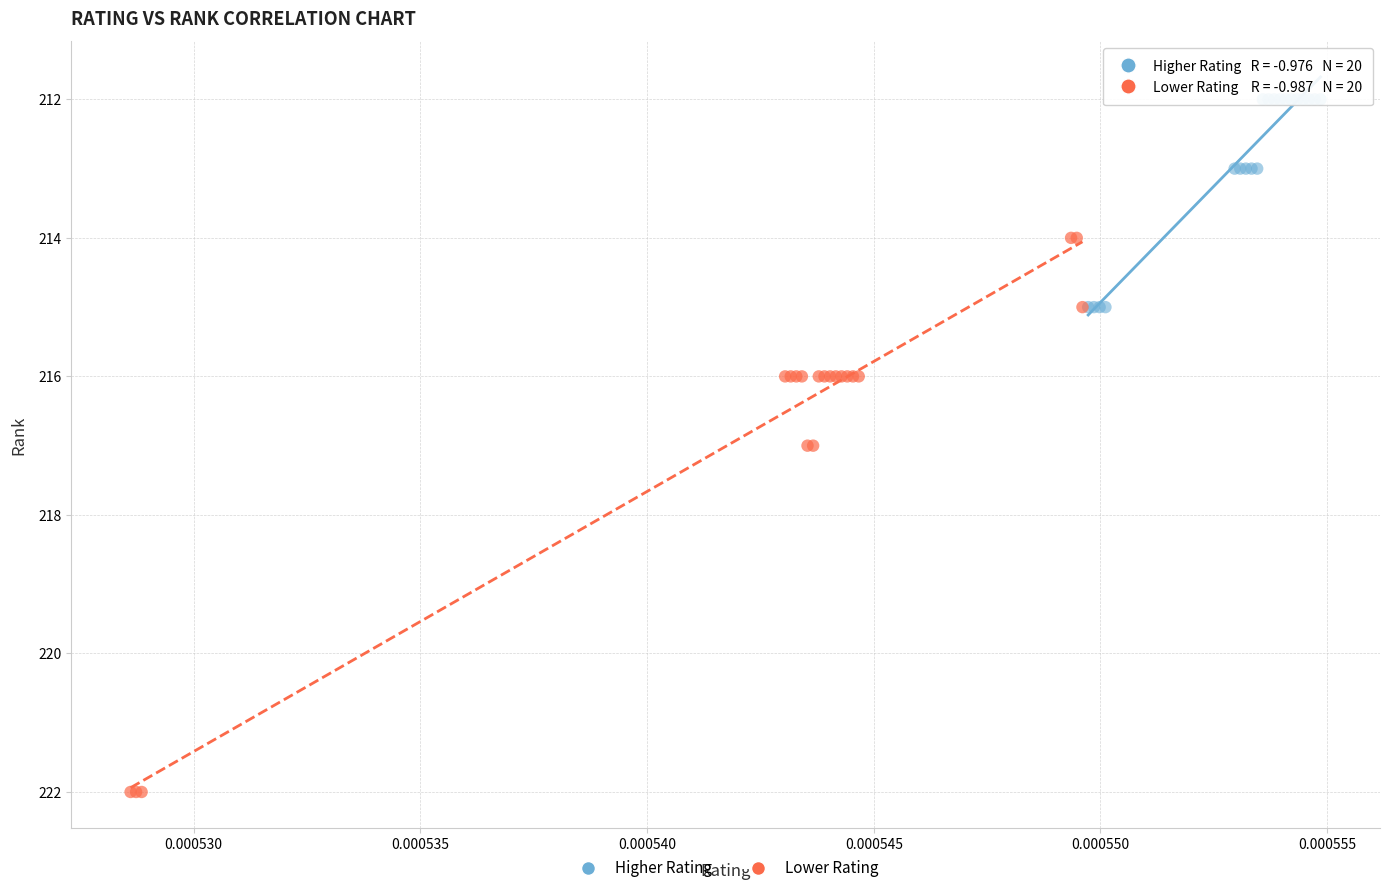

What are all the series names shown in the legend?

Higher Rating, Lower Rating